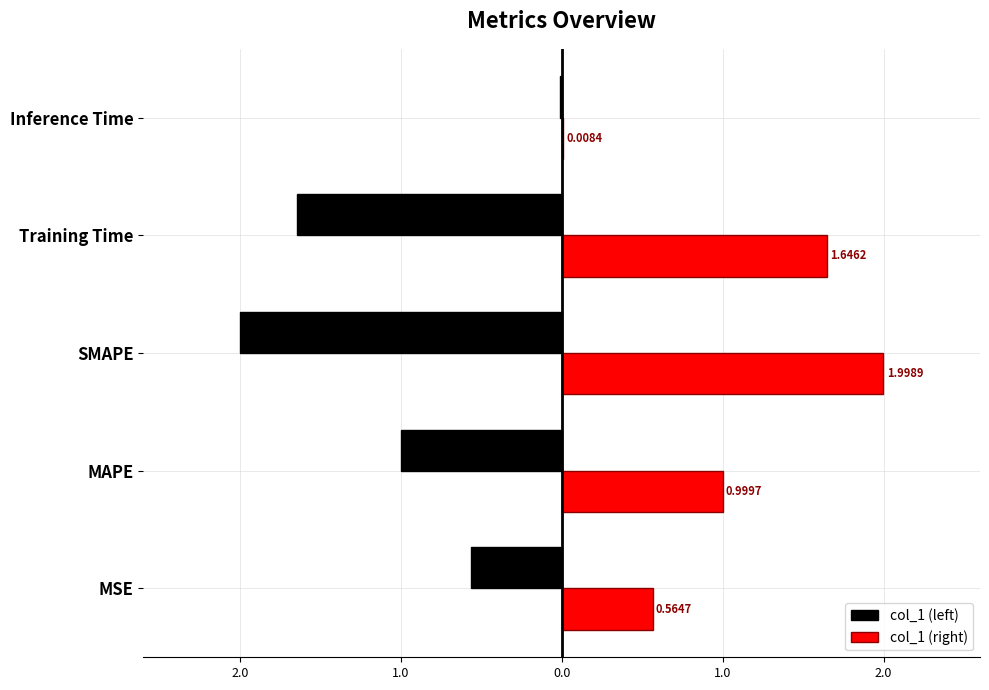

What are all the series names shown in the legend?

col_1 (left), col_1 (right)